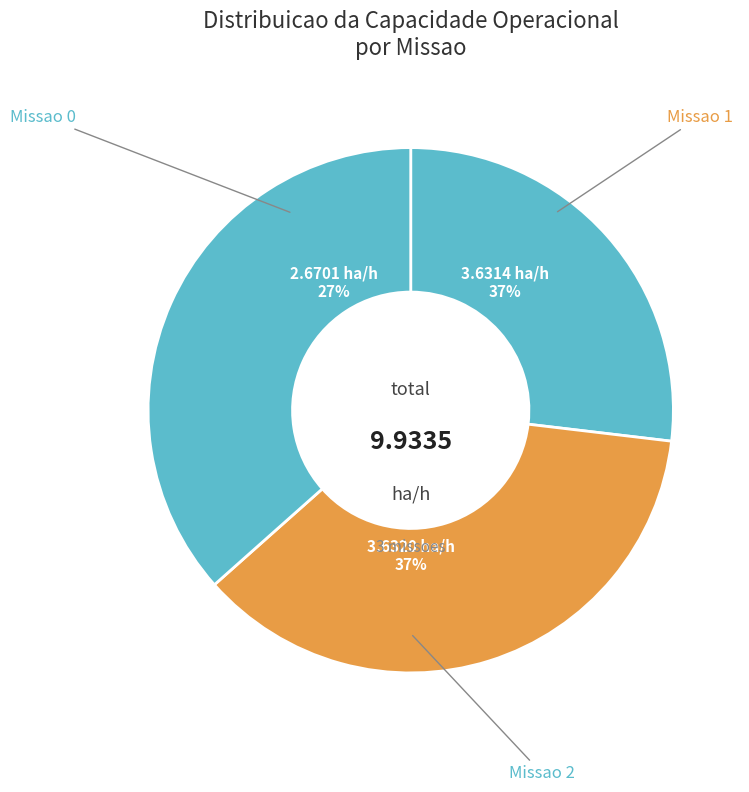

Which has a higher value, Missao 2 or Missao 0?

Missao 2